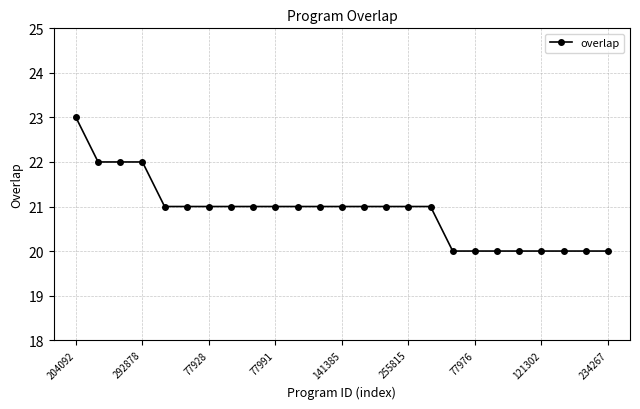

What is the greatest value displayed?

23